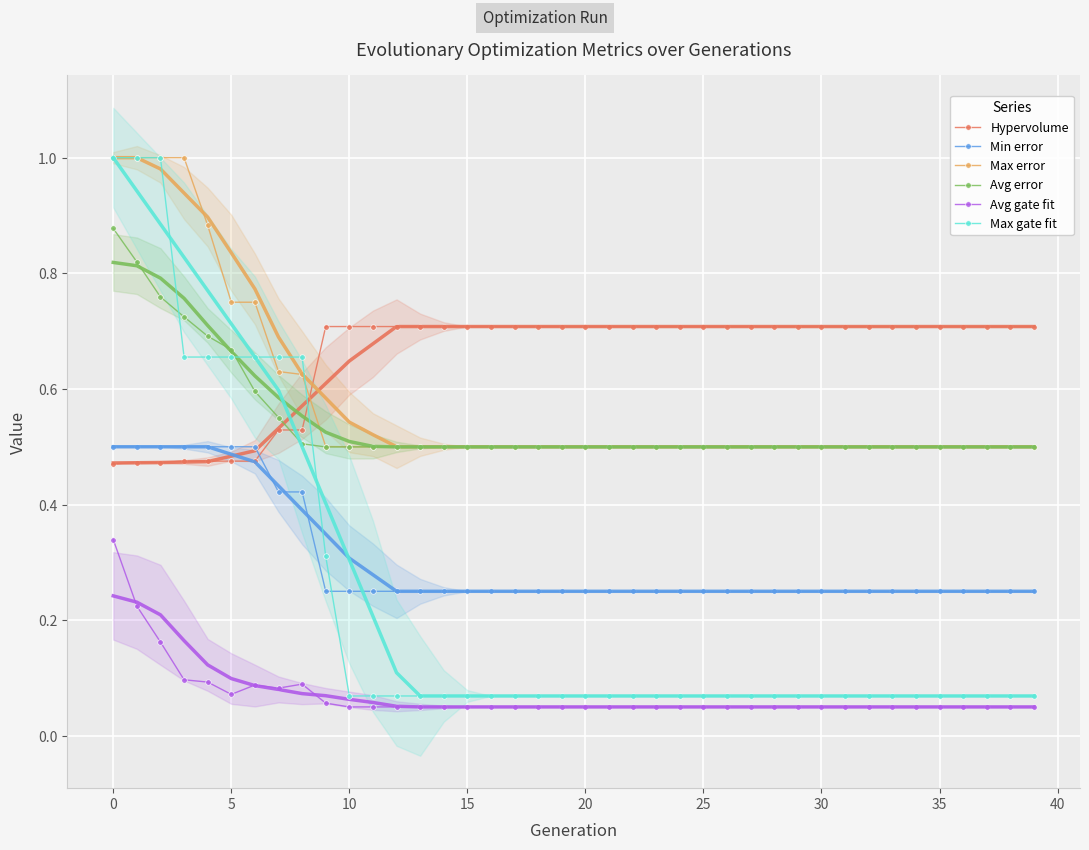

Which has a higher value, 31 or 15?

31